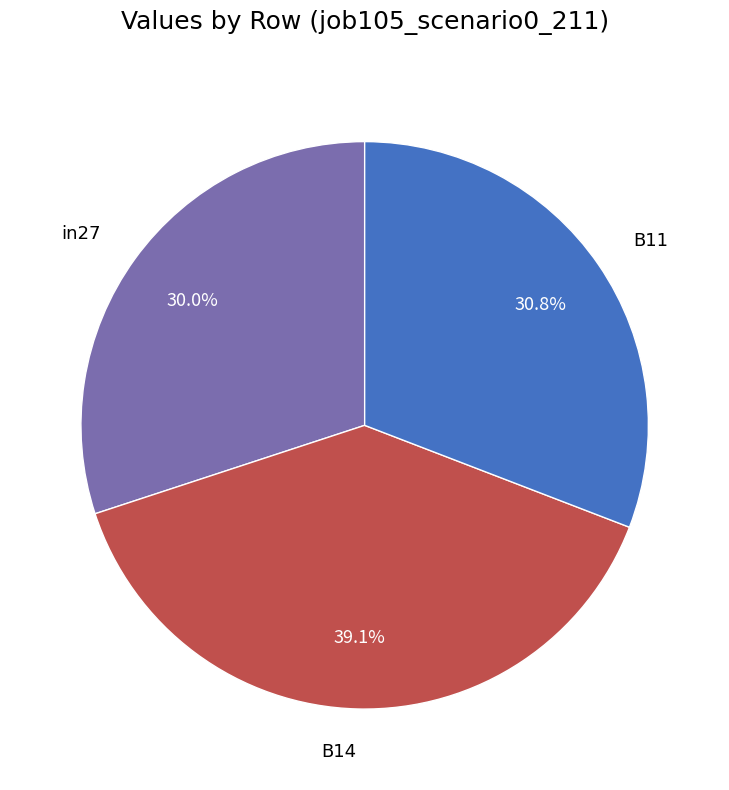

Does any single category account for the majority?

No